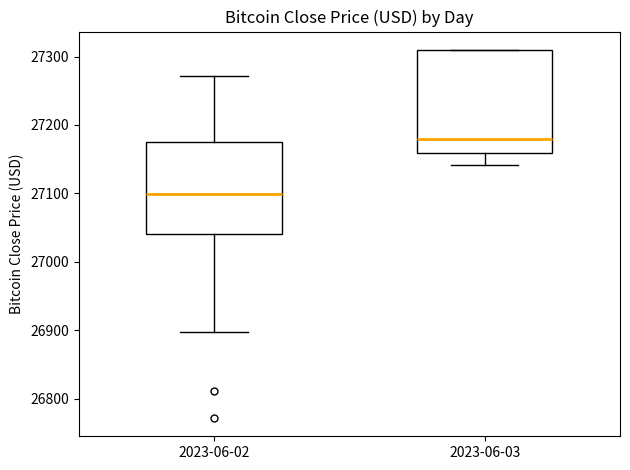

Reading left to right, transcribe this box plot: for each box, give where its median line is, the range the box spans, and where its two whiskers end, as read against the y-axis. The values are not printed on the chart, so give them approximately, as read against the axis.

2023-06-02: median 27100, box 27040 to 27180, whiskers 26900 to 27270
2023-06-03: median 27180, box 27160 to 27310, whiskers 27140 to 27310